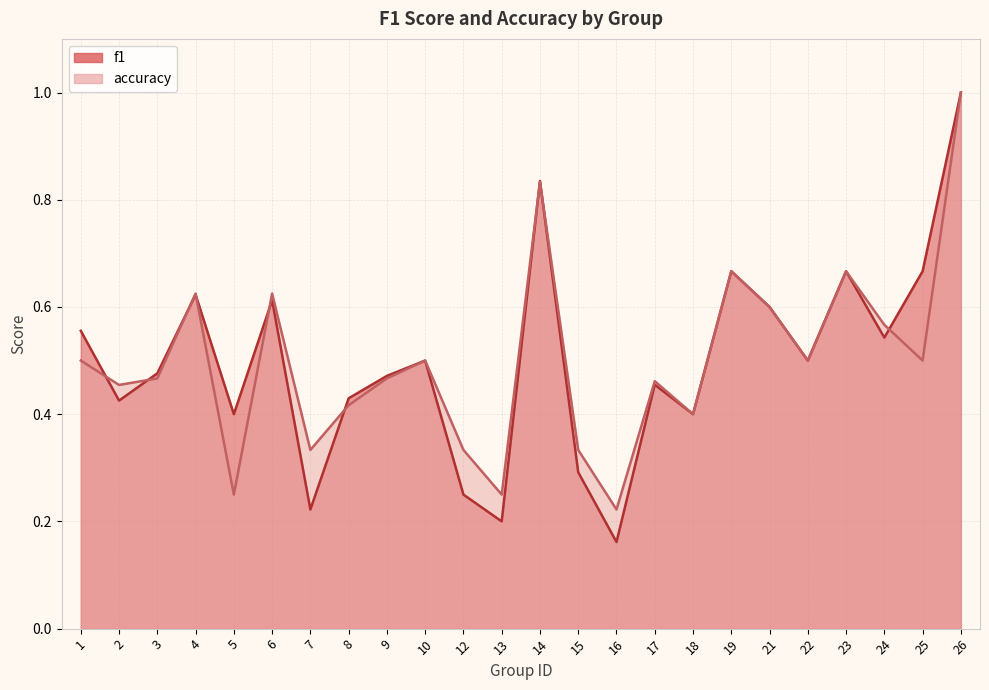

Which series changed the most between 4 and 17?

f1